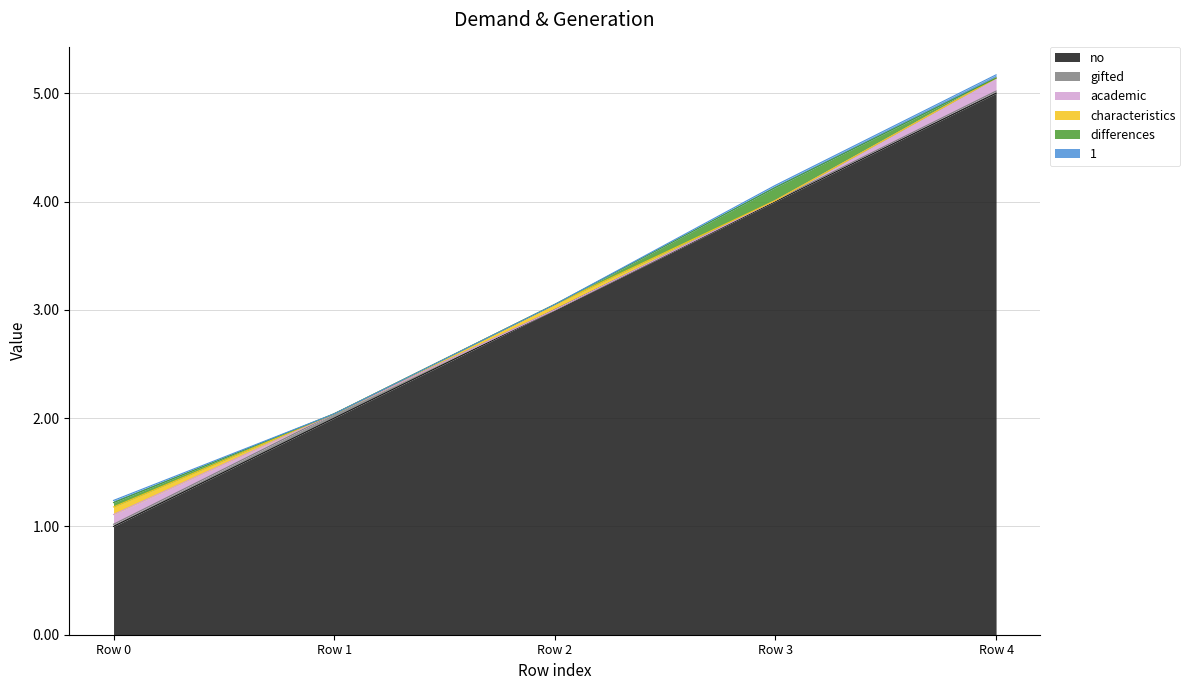

What are all the series names shown in the legend?

no, gifted, academic, characteristics, differences, 1